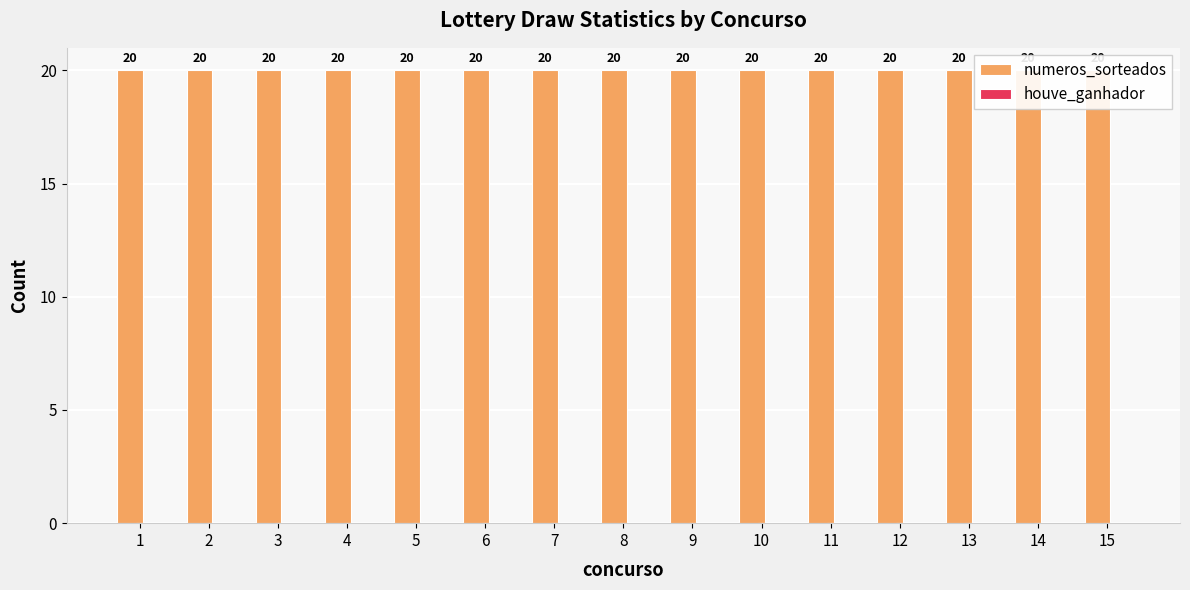

What is the maximum value for numeros_sorteados?

20